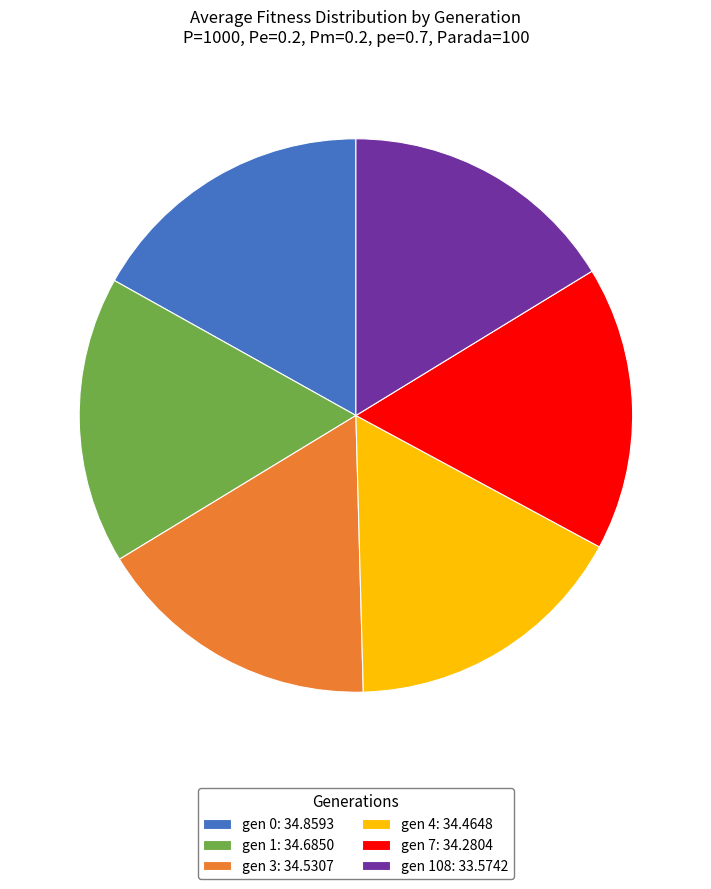

What is the ratio of the value at gen 7: 34.2804 to the value at gen 3: 34.5307?

1.0